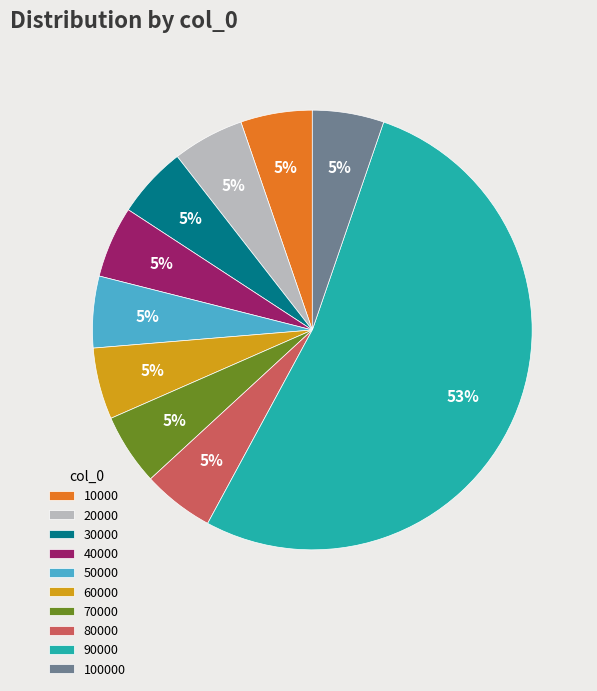

Is there any slice that represents more than half of the pie?

Yes